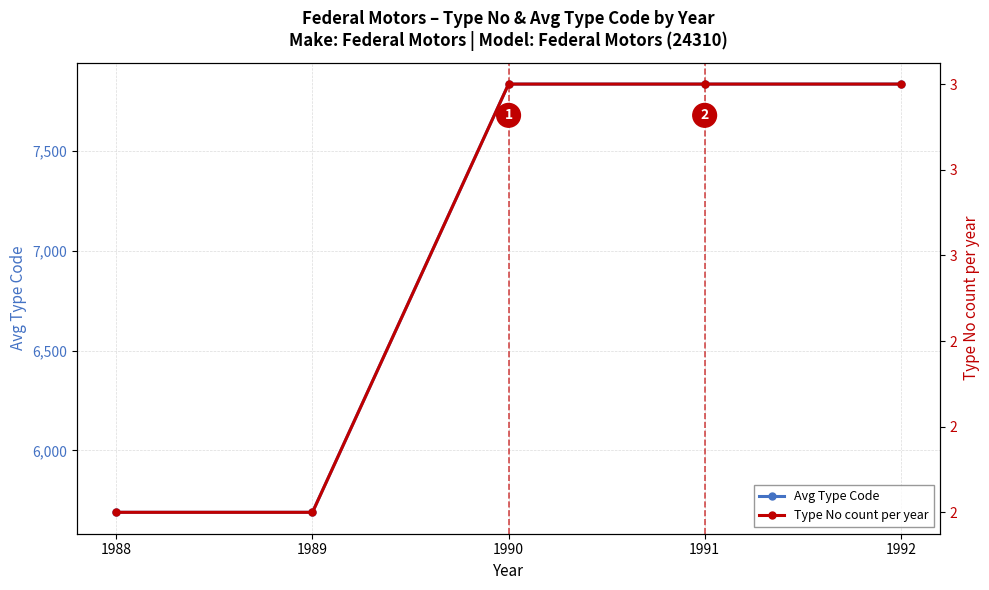

At which category is the sum across all series the highest?

1990